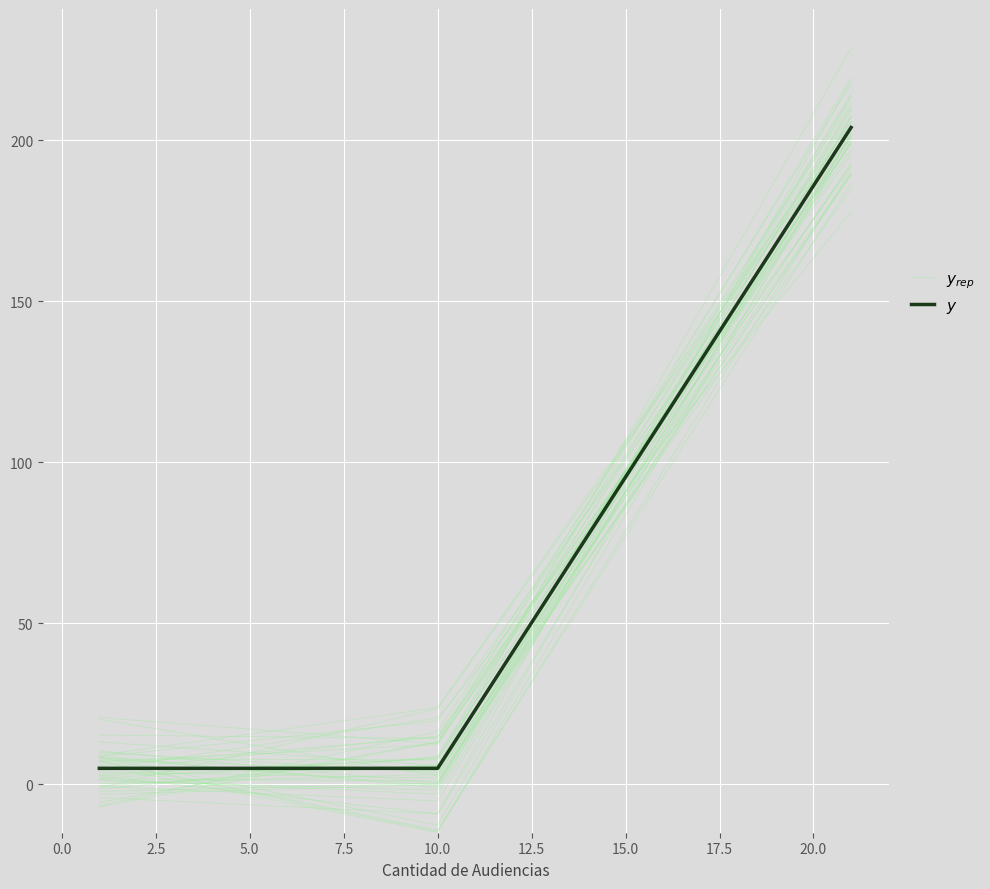

Rank the series by their maximum value, from highest to lowest.

$y_{rep}$, $y$